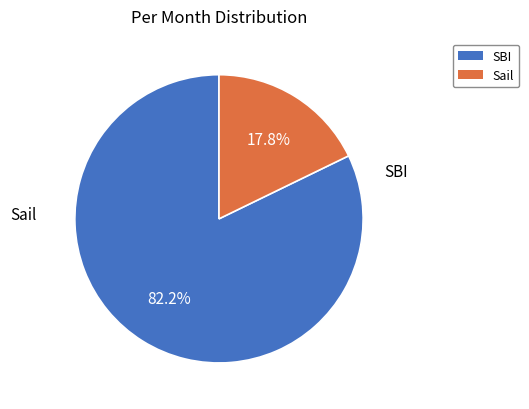

How much of the chart is everything except SBI?

17.8%